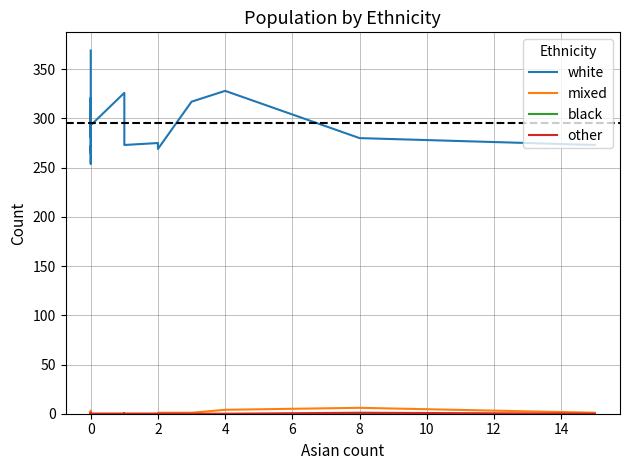

The black series shows 0 at 8. True or false?

False